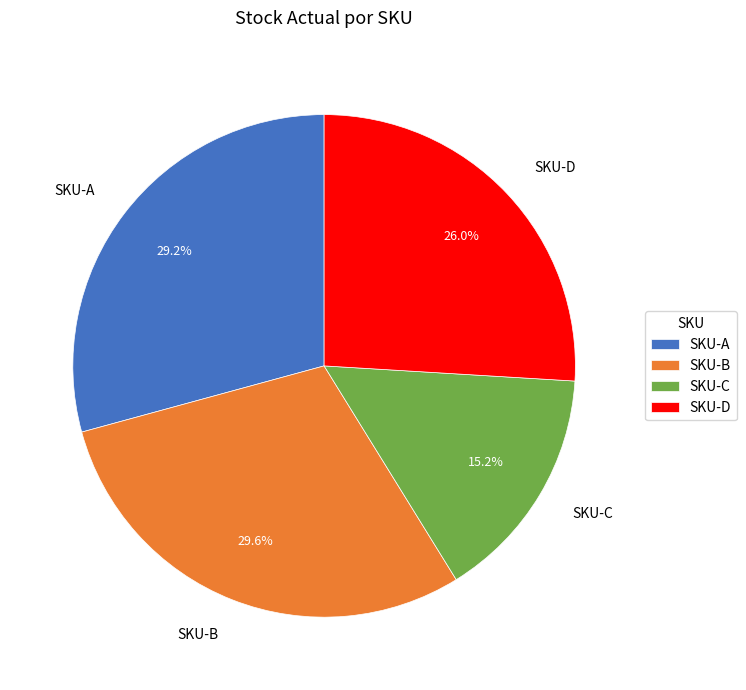

Is there any slice that represents more than half of the pie?

No